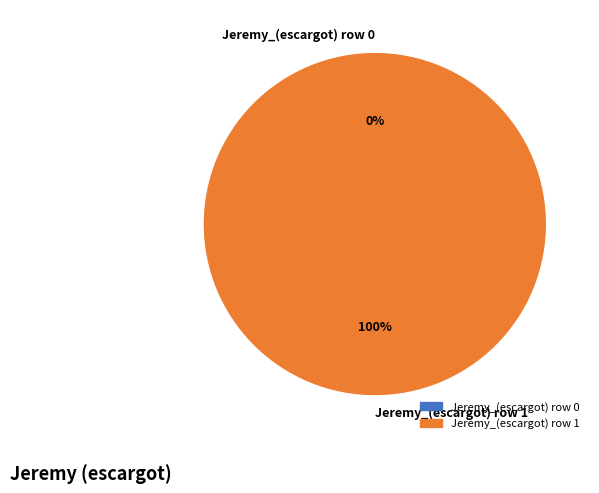

Which category has the smallest portion of the pie?

Jeremy_(escargot) row 0